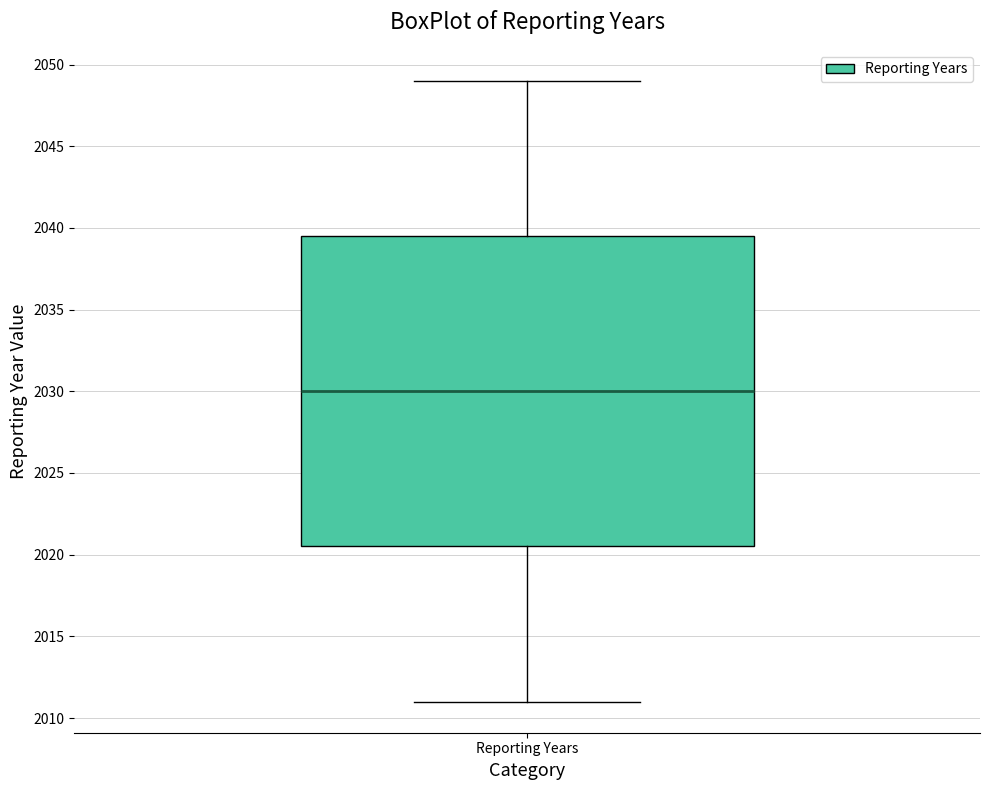

Where is the lower edge of the box for Reporting Years on the y-axis? The values are not printed on the chart, so give them approximately, as read against the axis.

2020.5